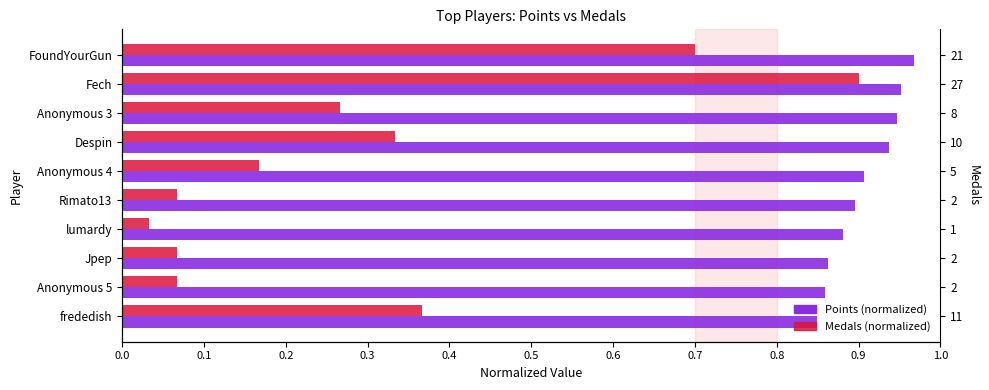

Which series has the largest total across all categories?

Points